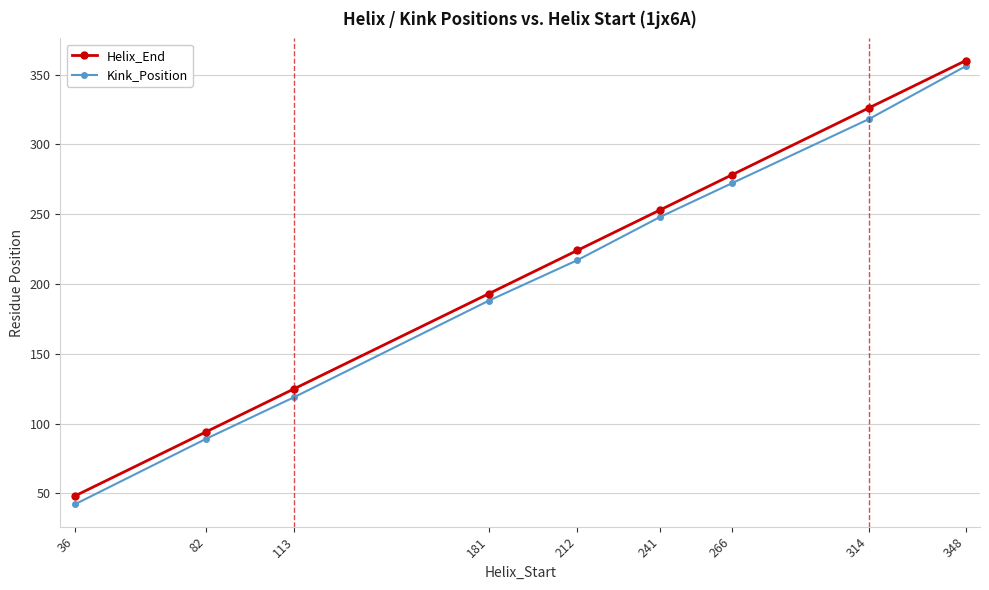

How many data points does each series have?

9